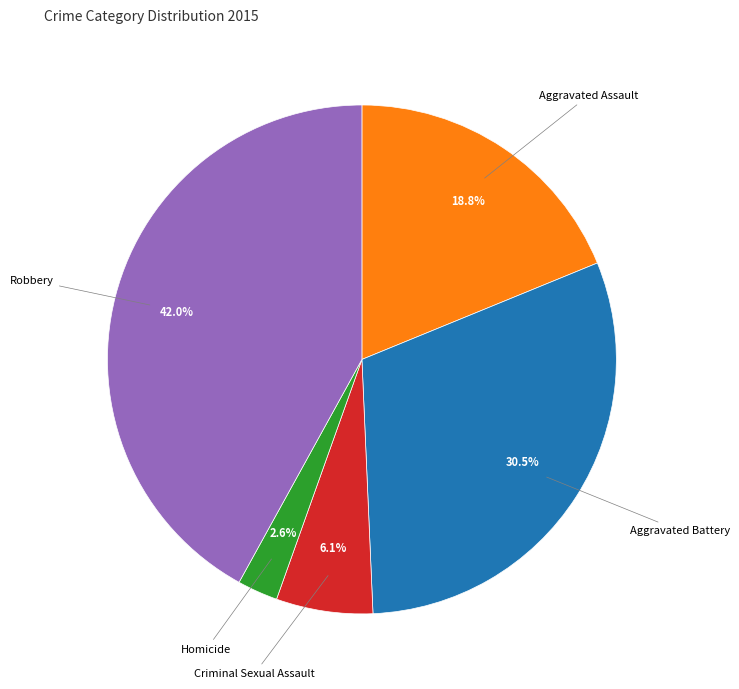

What percentage do Robbery and Criminal Sexual Assault together represent?

48.1%